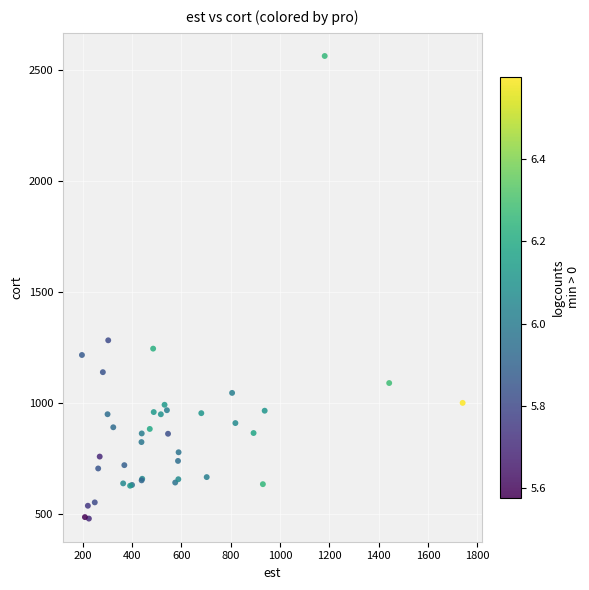

What Y value in the scatter plot is closest to 1523?

1284.2